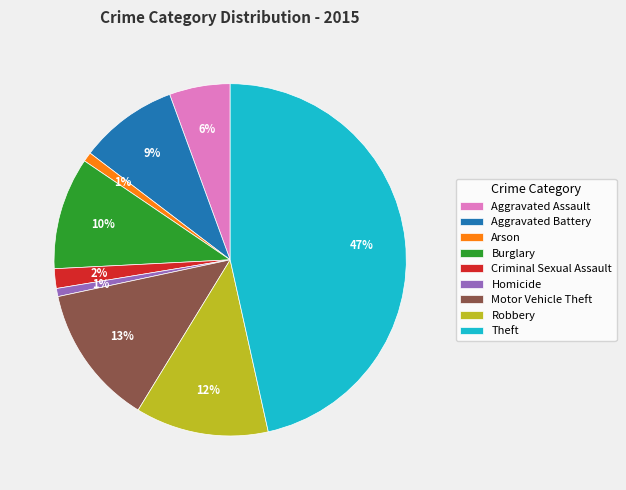

Combined, do Burglary and Motor Vehicle Theft account for over 50%?

No